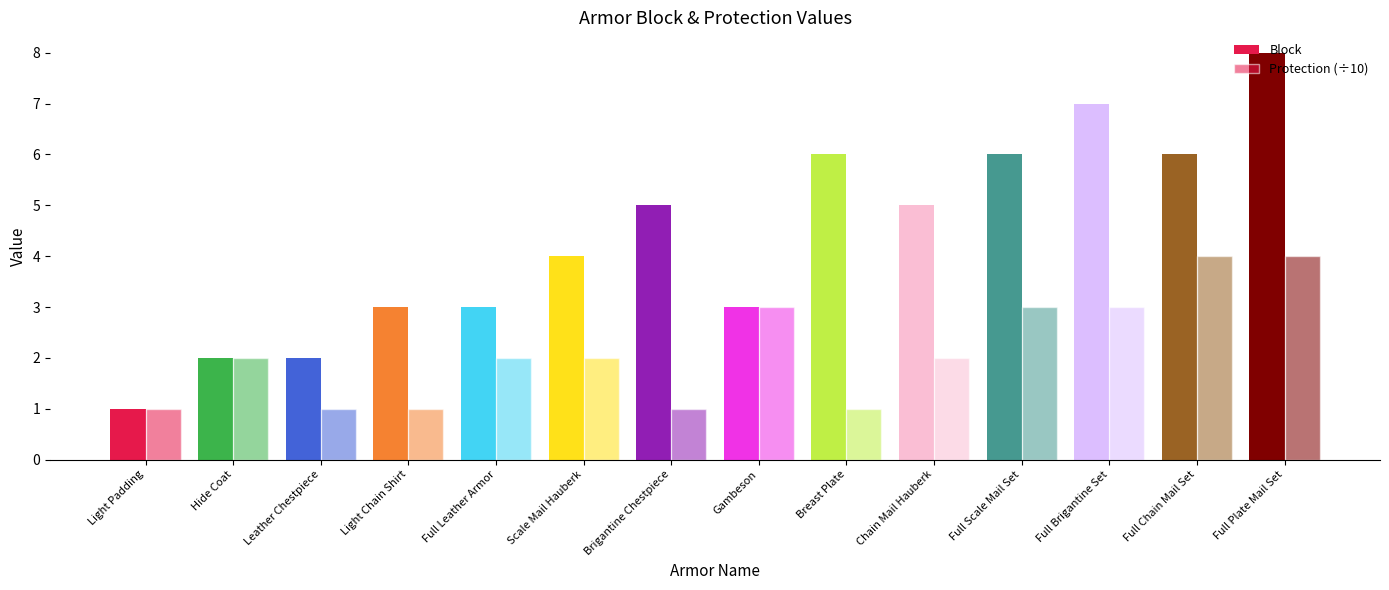

What is the average value of the Block series?

4